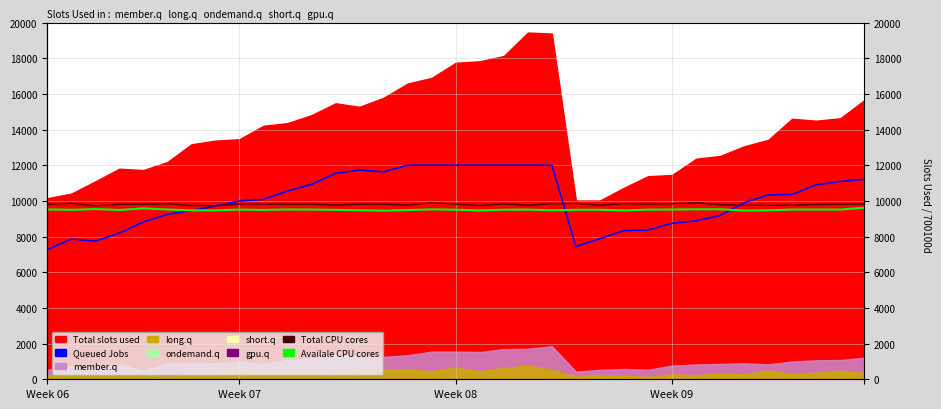

What is the sum of all Availale CPU cores values?

332701.5